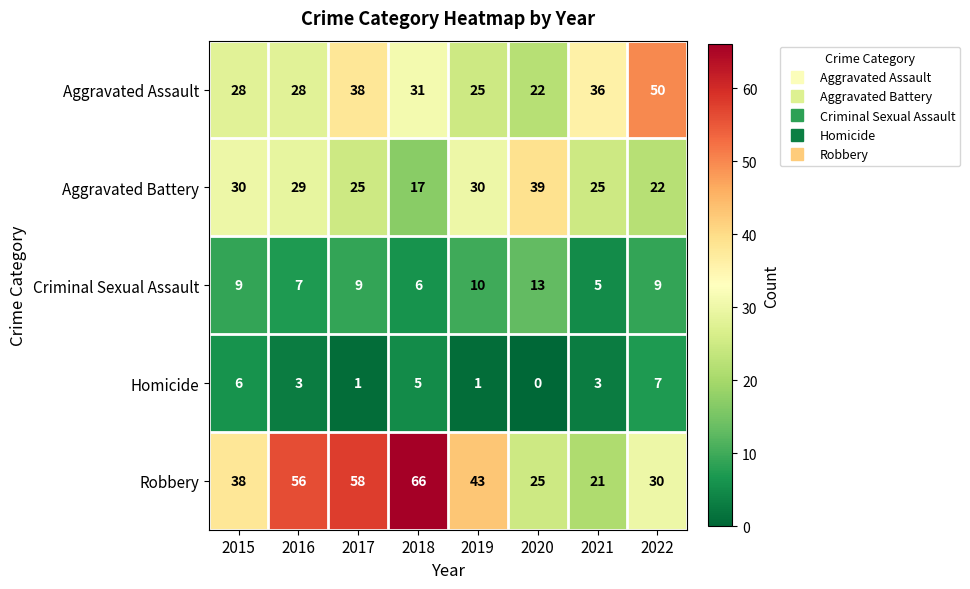

What is the approximate value of Robbery at 2019, to the nearest 5?

45